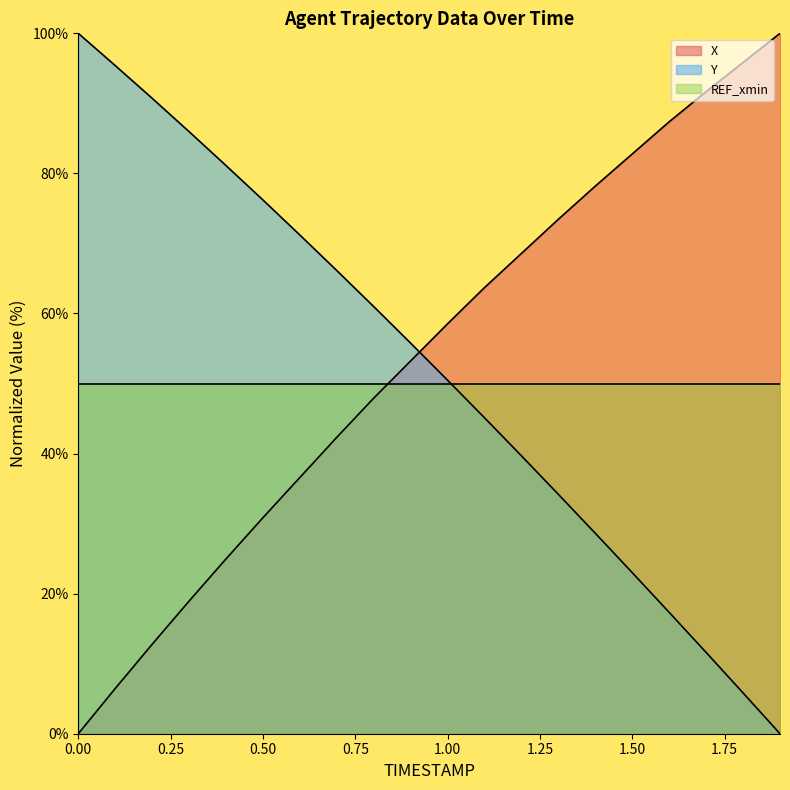

Count the number of categories in the chart.

20